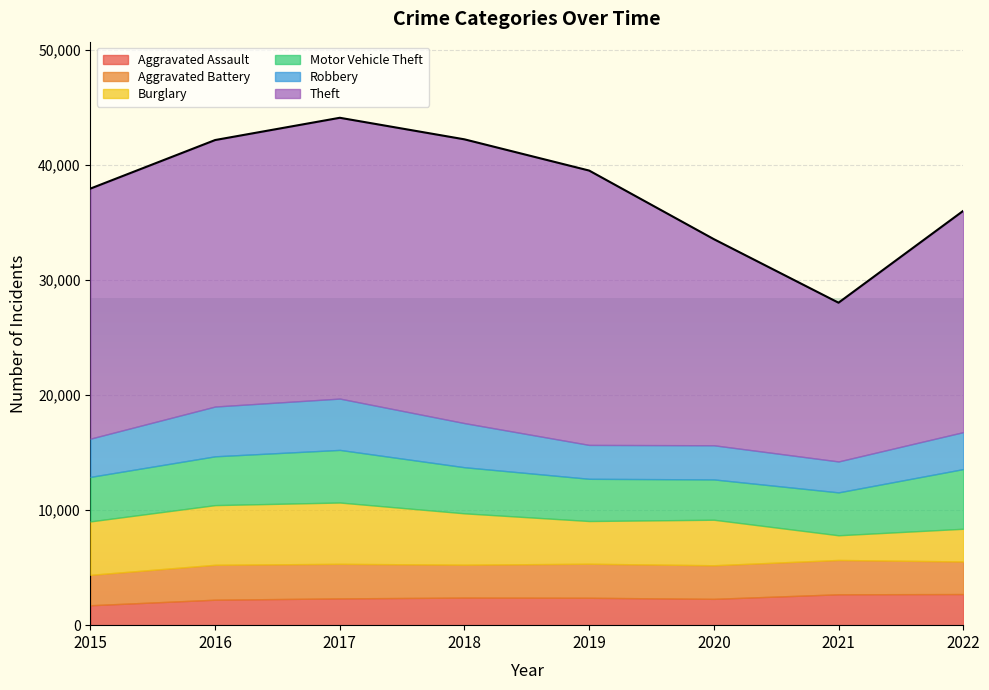

What are all the series names shown in the legend?

Aggravated Assault, Aggravated Battery, Burglary, Motor Vehicle Theft, Robbery, Theft